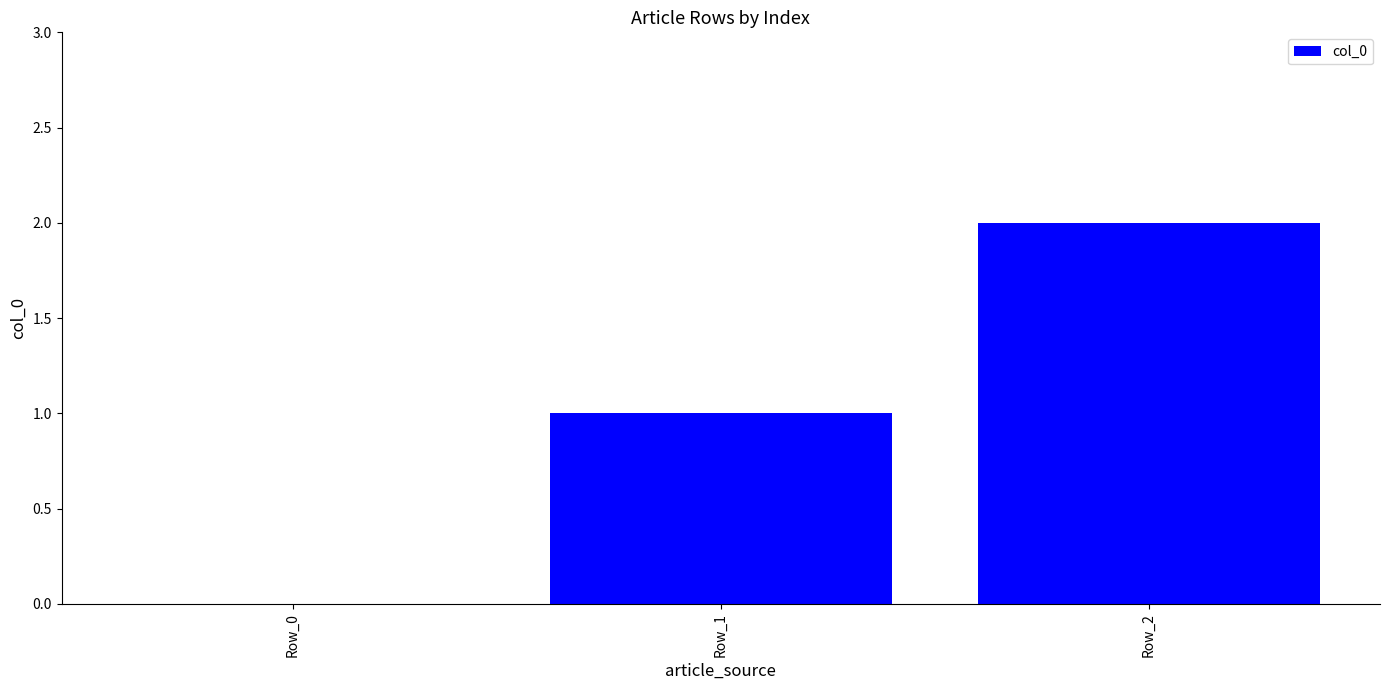

Are the bars horizontal?

No